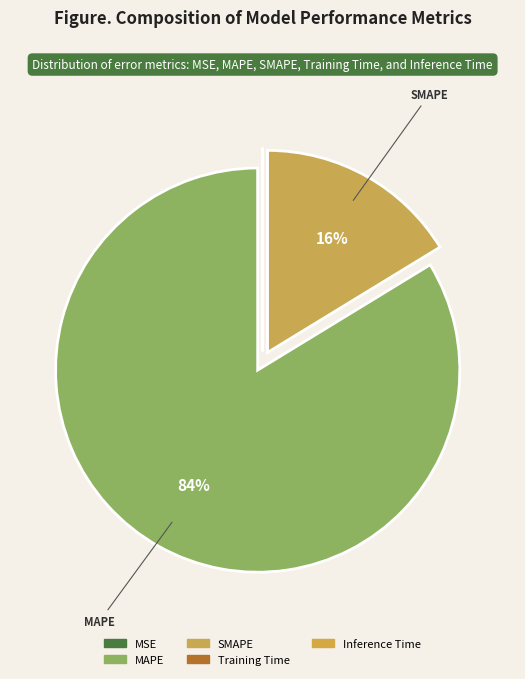

What is the majority slice?

MAPE